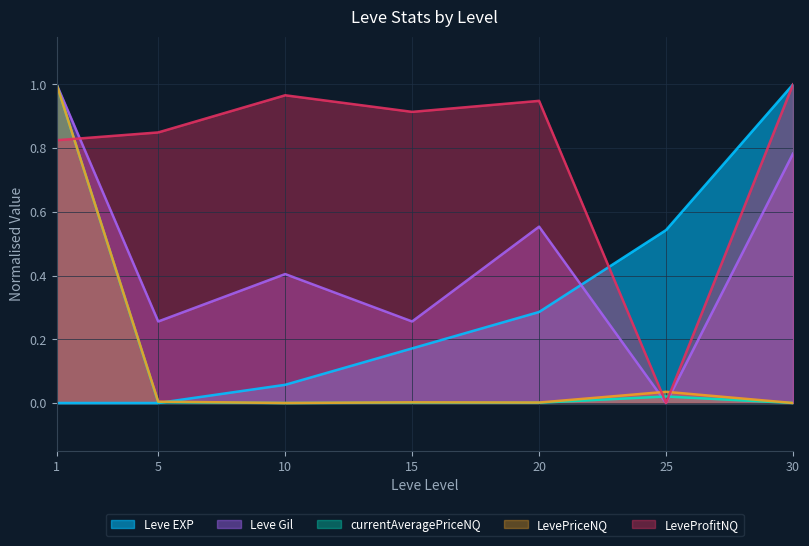

Which category has the lowest value in the currentAveragePriceNQ series?

30